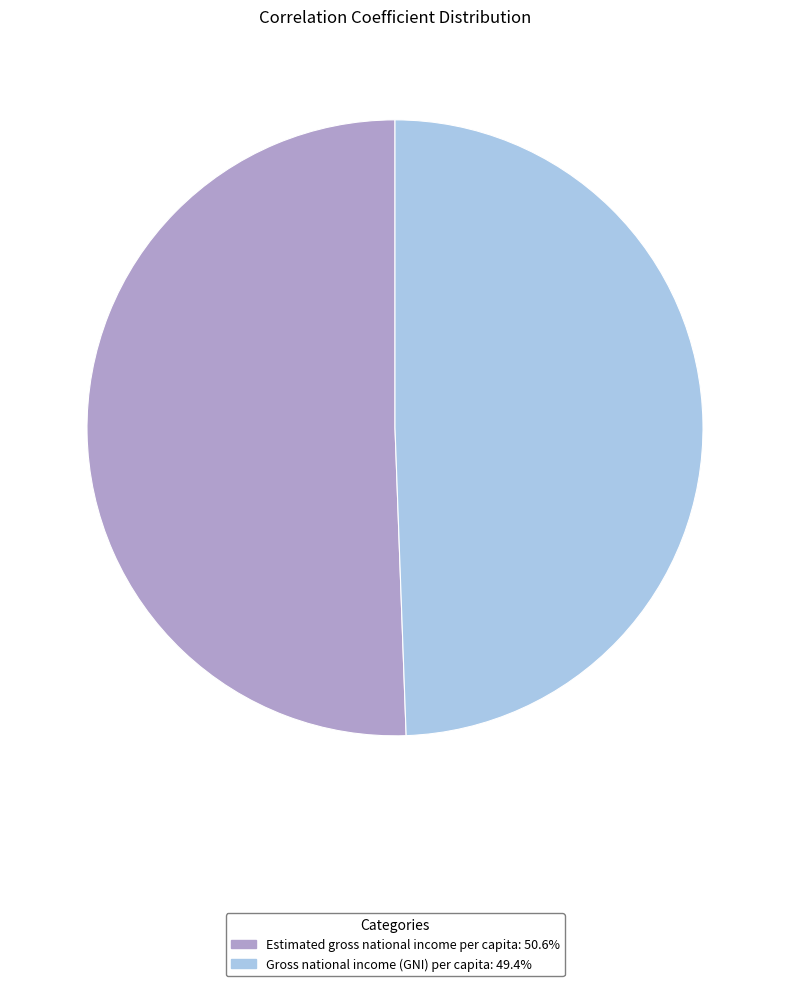

Do Gross national income (GNI) per capita and Estimated gross national income per capita together represent more than half of the pie?

Yes